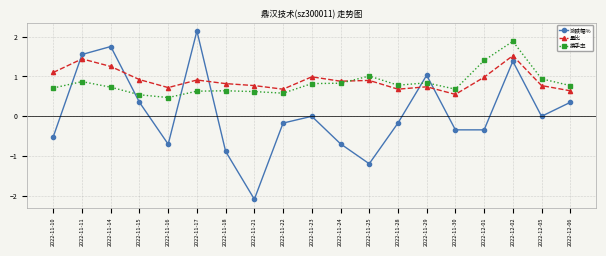

Is it true that 换手率 equals 0.4 at 2022-11-30?

False